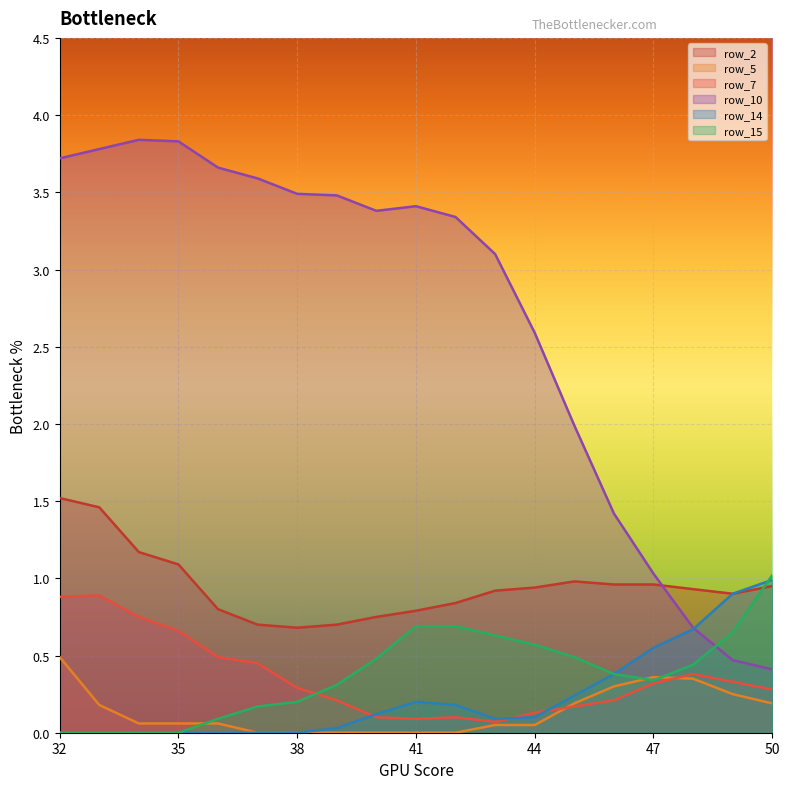

True or false: row_15 has a value of 1.0 at 42.

False